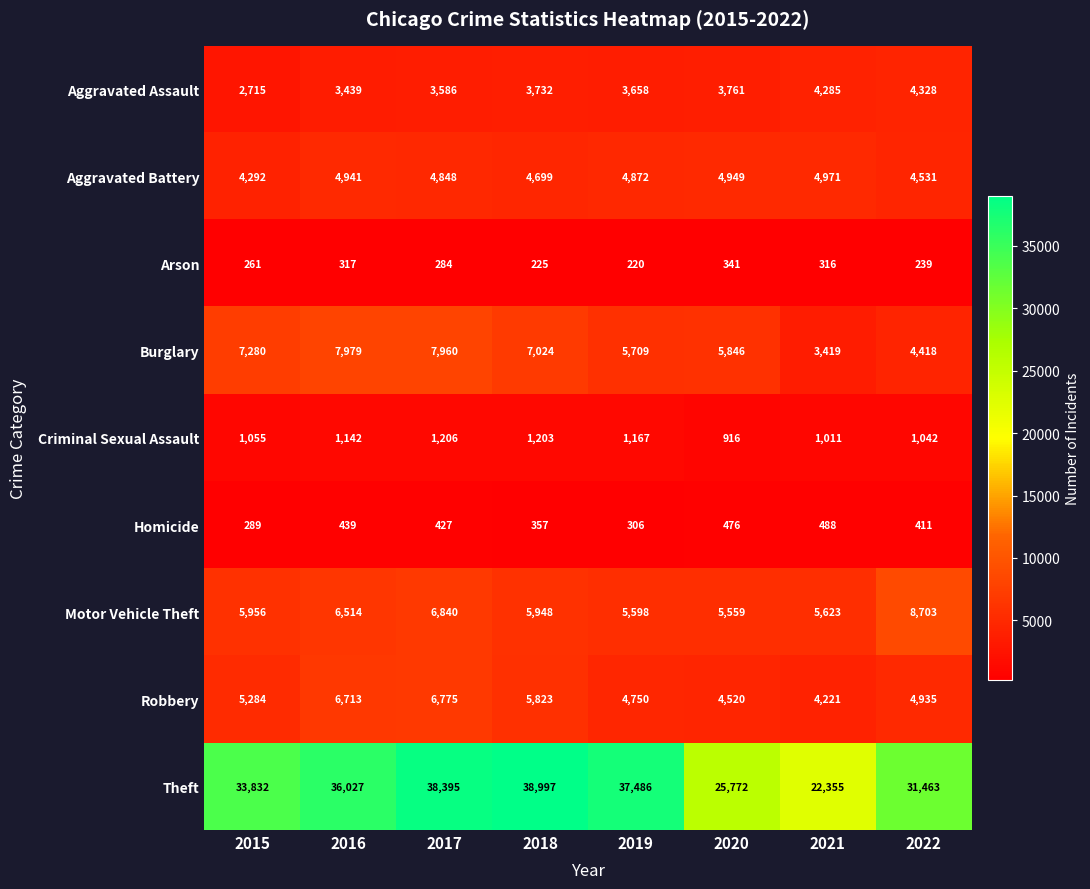

At how many categories does at least one series exceed 5039?

8